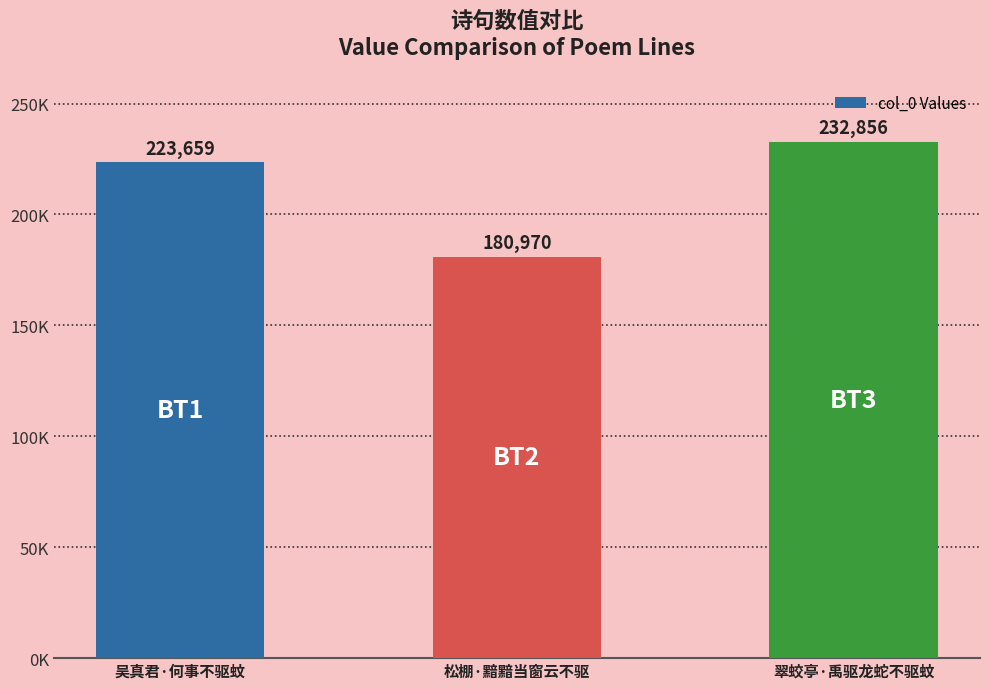

Reading right to left, extract all data points from this chart.

232856	180970	223659